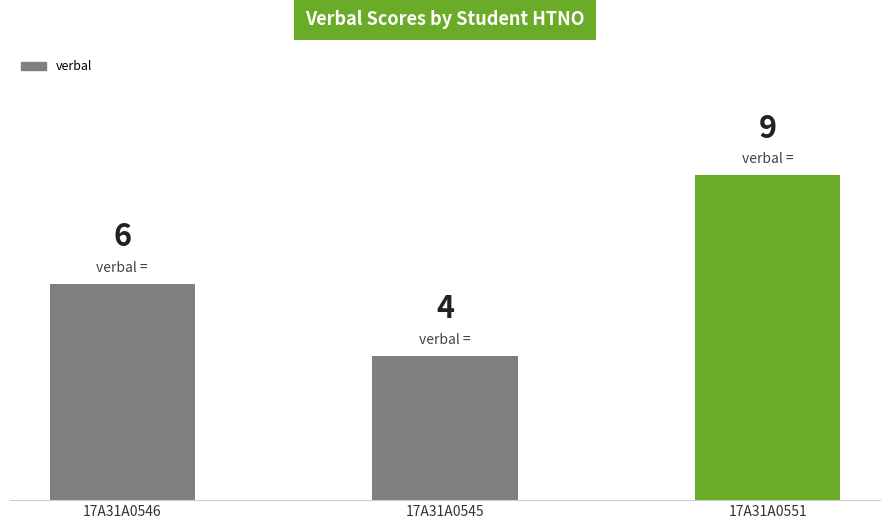

Count the number of categories in the chart.

3